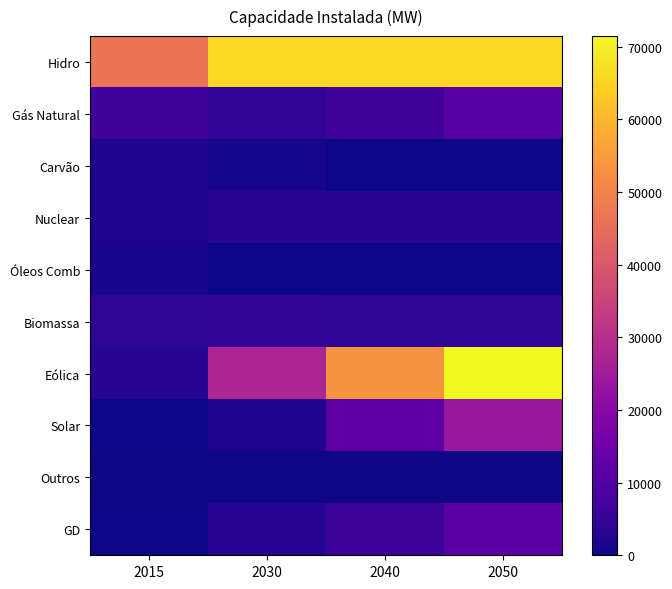

Between 2030 and 2040, which series saw the biggest shift?

Eólica